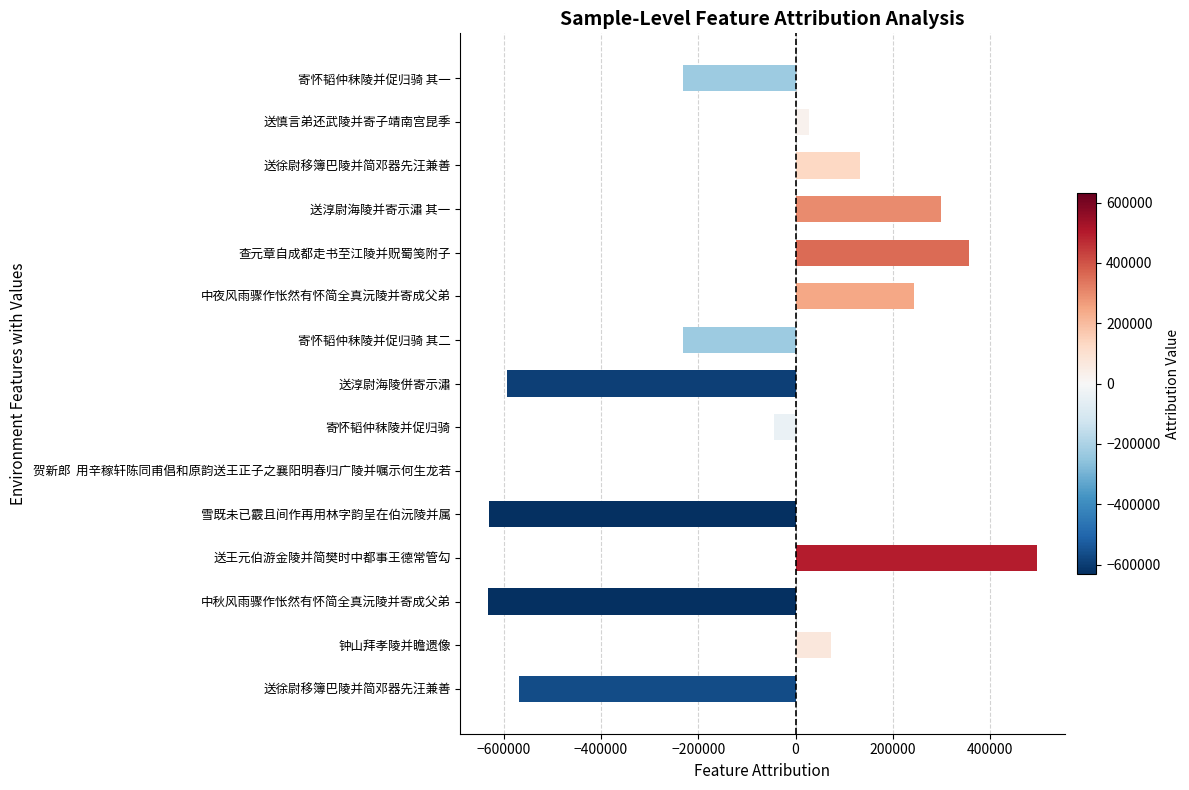

Are the bars horizontal?

Yes